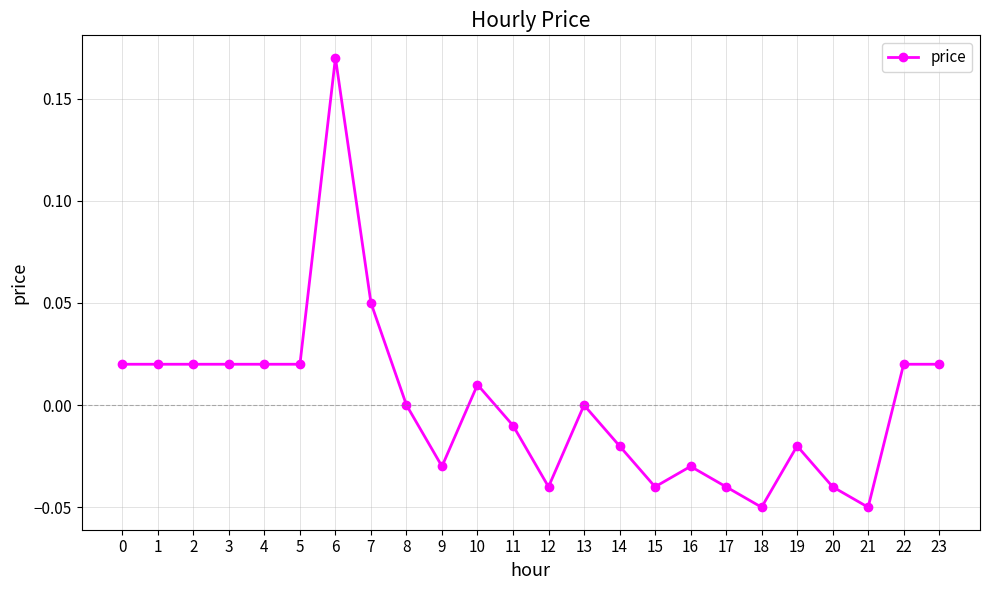

Does the chart have visible grid lines?

Yes